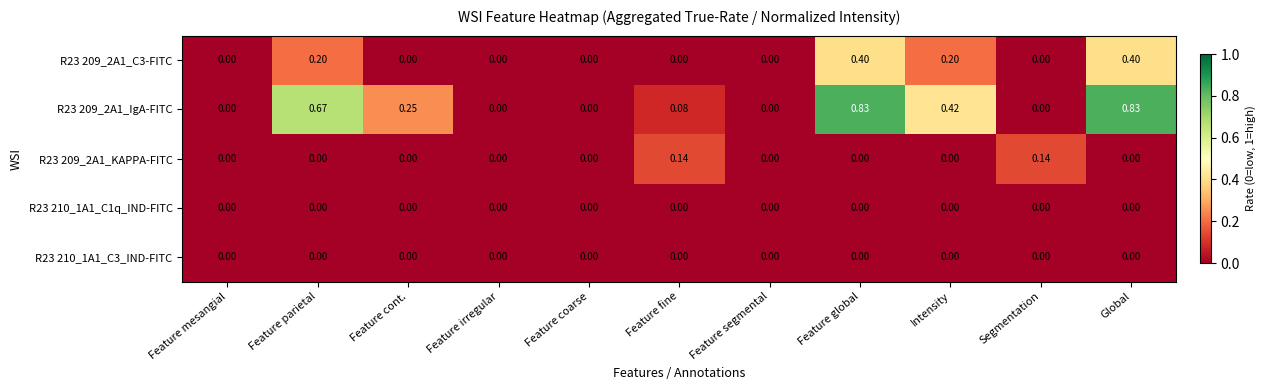

Is the value of R23 209_2A1_KAPPA-FITC at Feature segmental greater than the value of R23 209_2A1_IgA-FITC at Feature parietal?

No